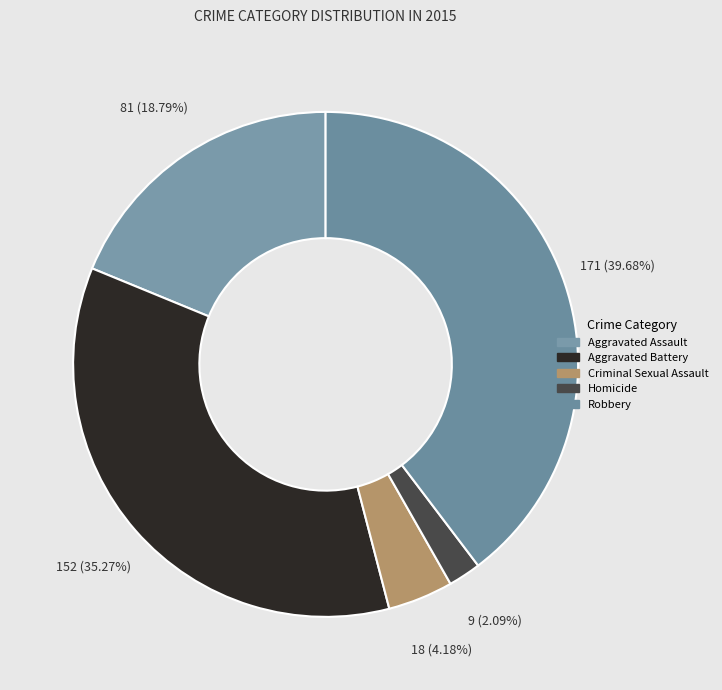

What is the total percentage of Homicide and Robbery?

41.8%